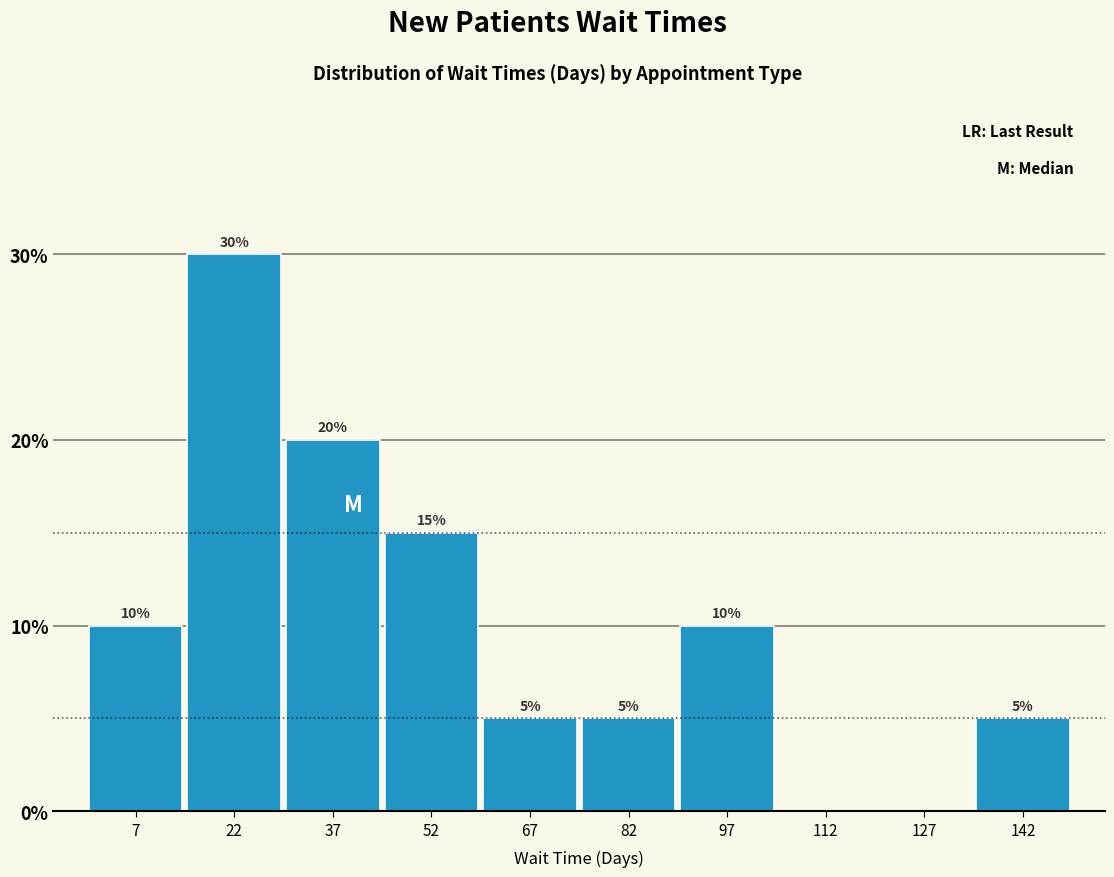

Over which range of the x-axis is the bar tallest?

15 to 30